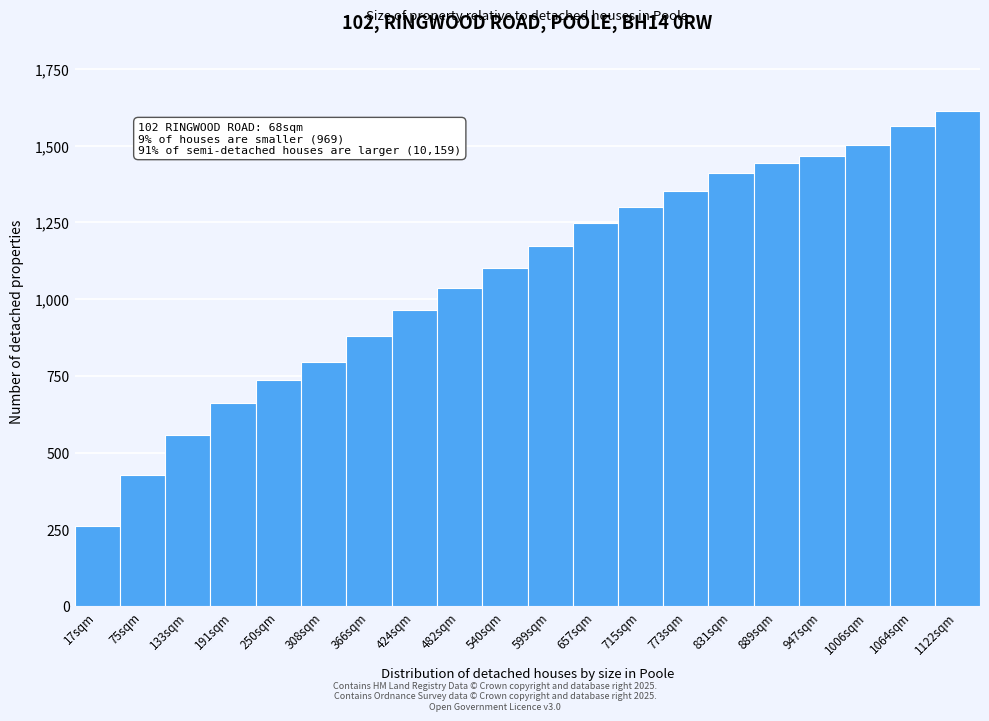

Reading left to right, what are all the values shown in this chart?

260	428	558	662	738	794	880	964	1036	1102	1172	1248	1302	1352	1410	1444	1468	1504	1564	1614